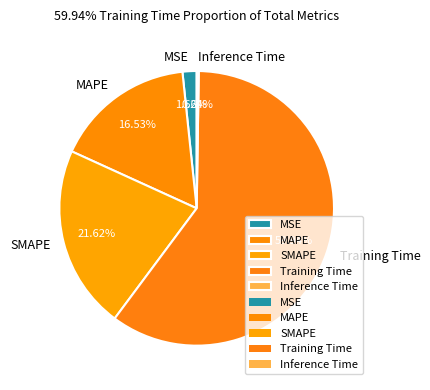

Is there a majority slice in this chart?

Yes